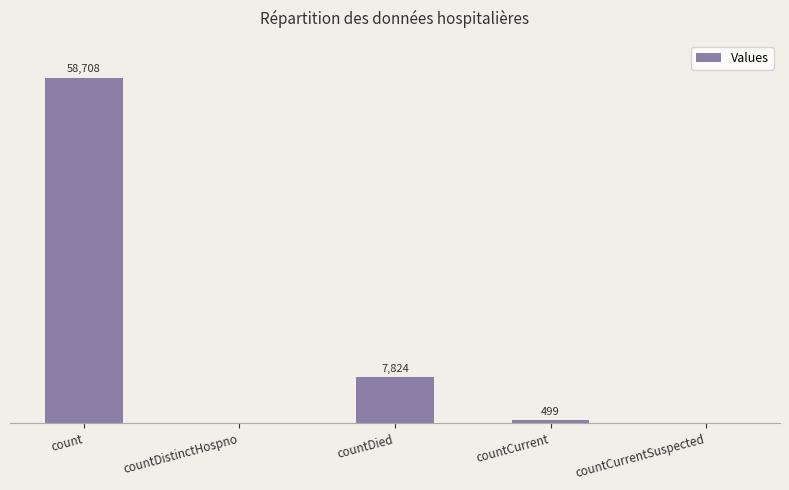

Which category has the highest value across all series?

count